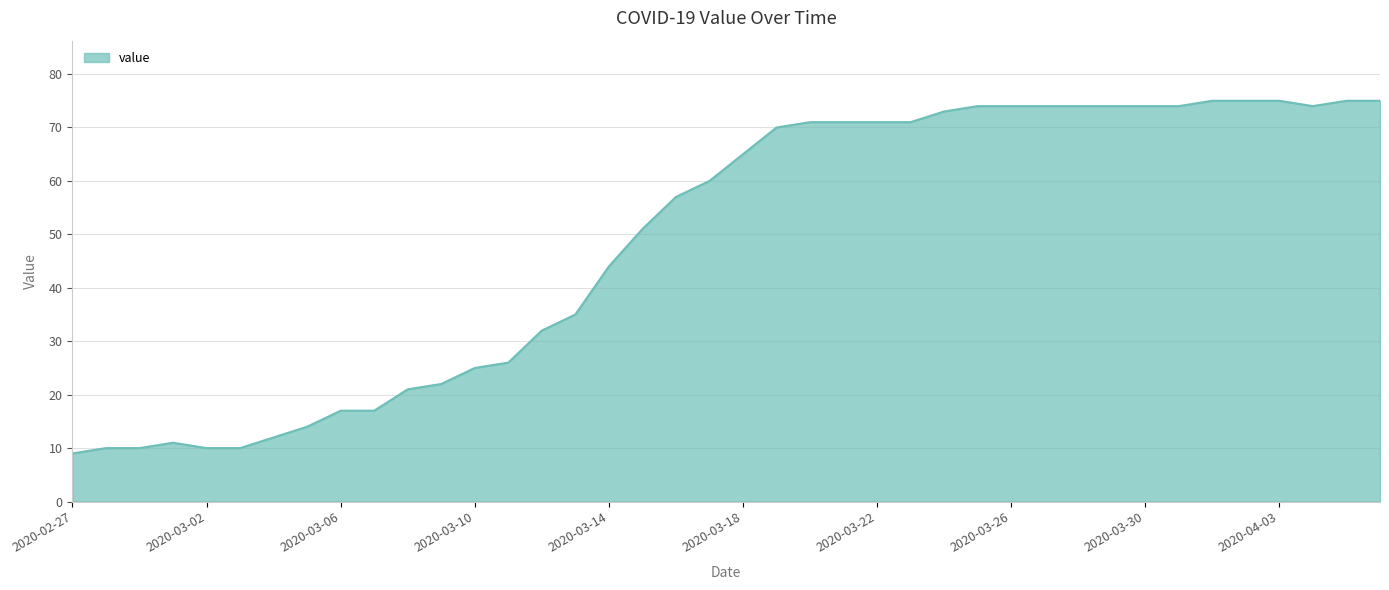

What is the smallest value displayed?

9